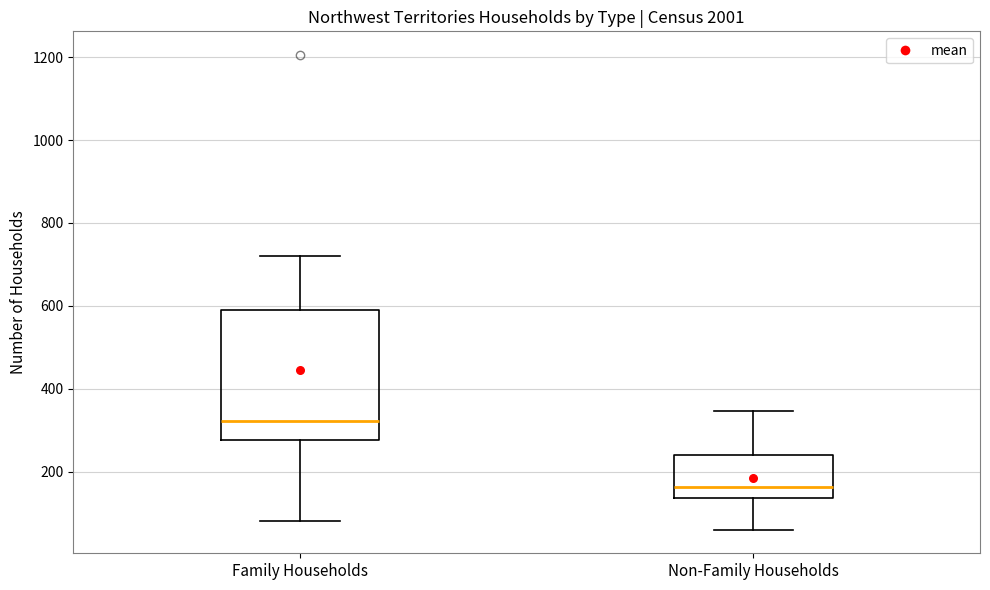

Which box's median line is the highest?

Family Households